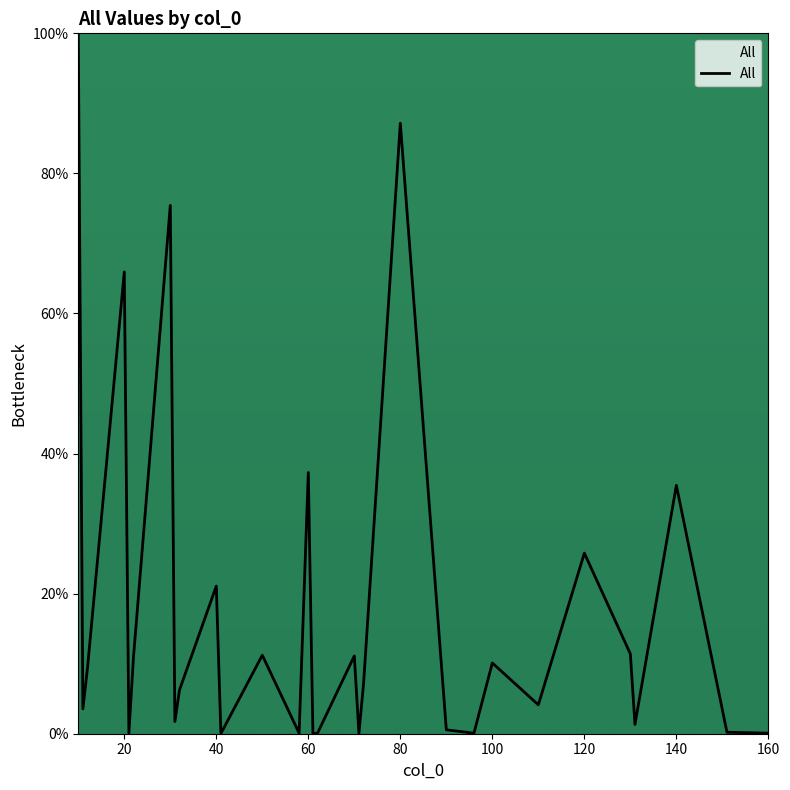

What is the maximum value shown in the chart?

100.0